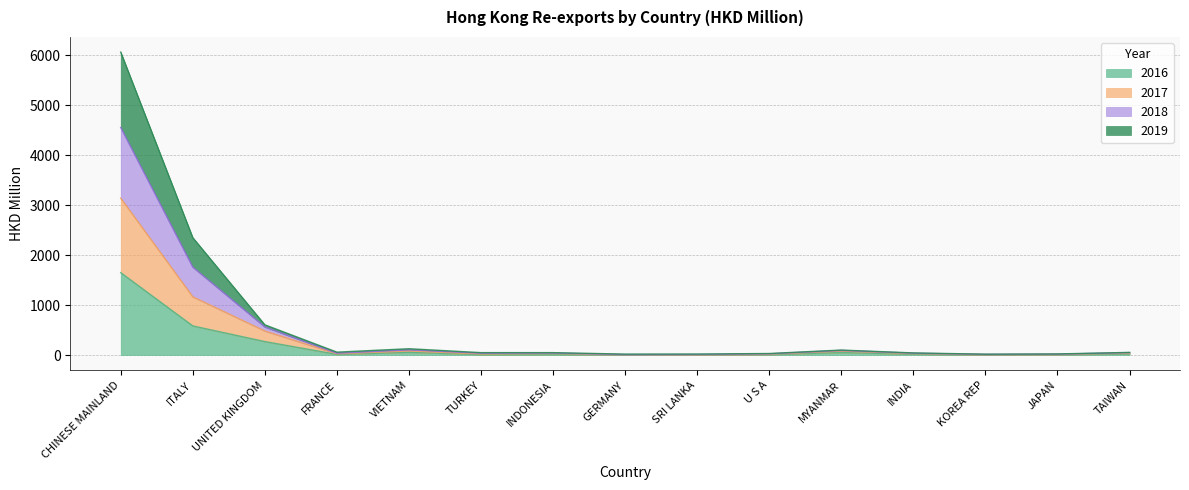

Which category has the highest value in the 2016 series?

CHINESE MAINLAND